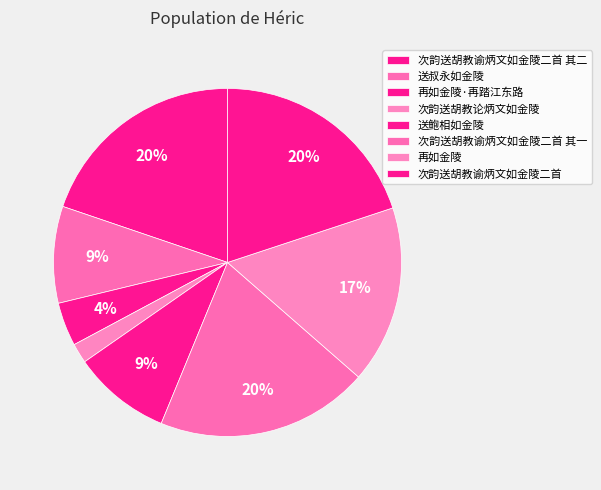

To the nearest percent, what is the difference between the largest and smallest slice percentages?

18%